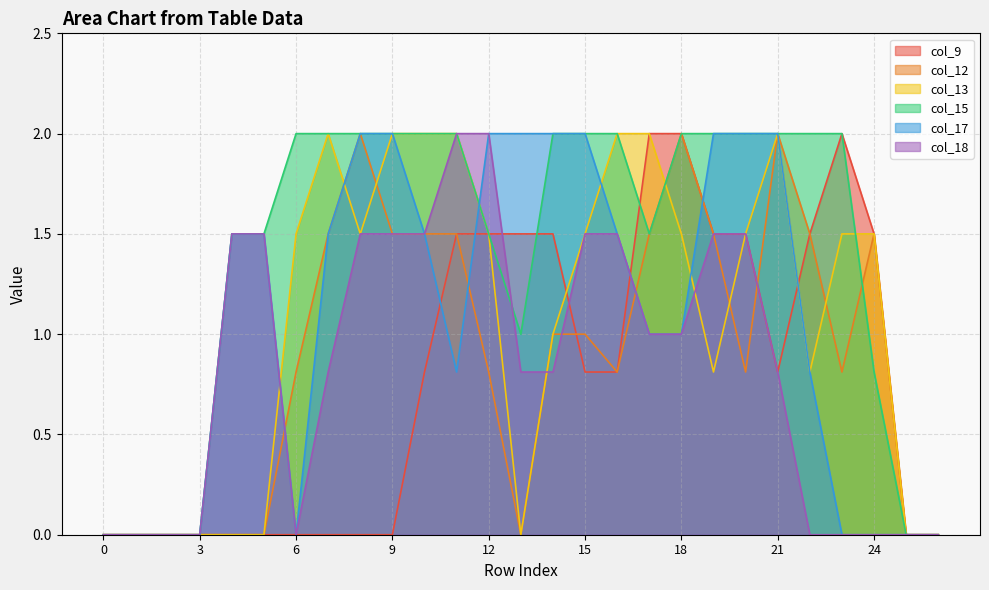

What is the difference between the col_13 values at 19 and 4?

0.8